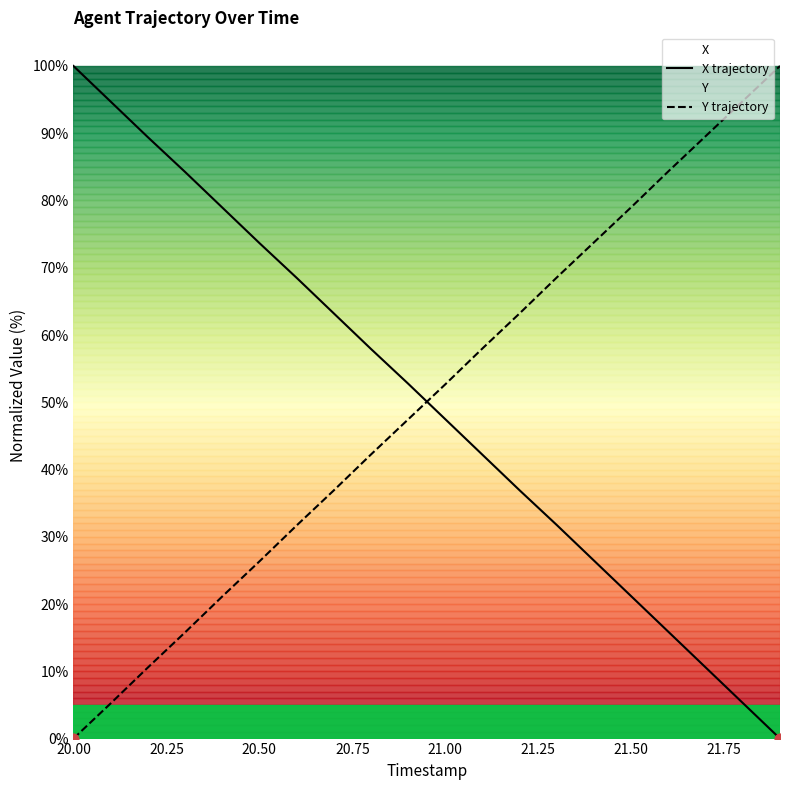

Which series reaches the minimum Y coordinate?

X trajectory